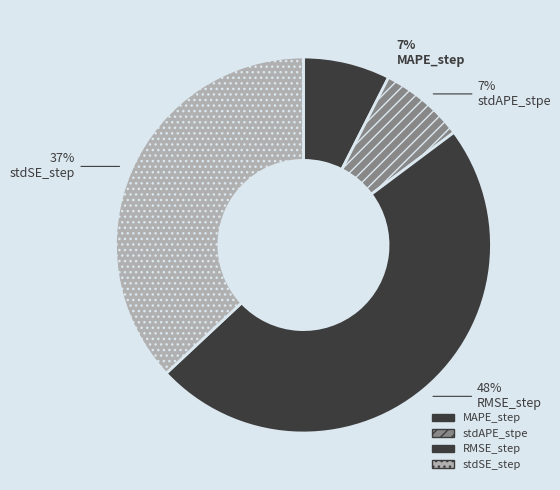

What is the change in value from MAPE_step to RMSE_step?

+0.4